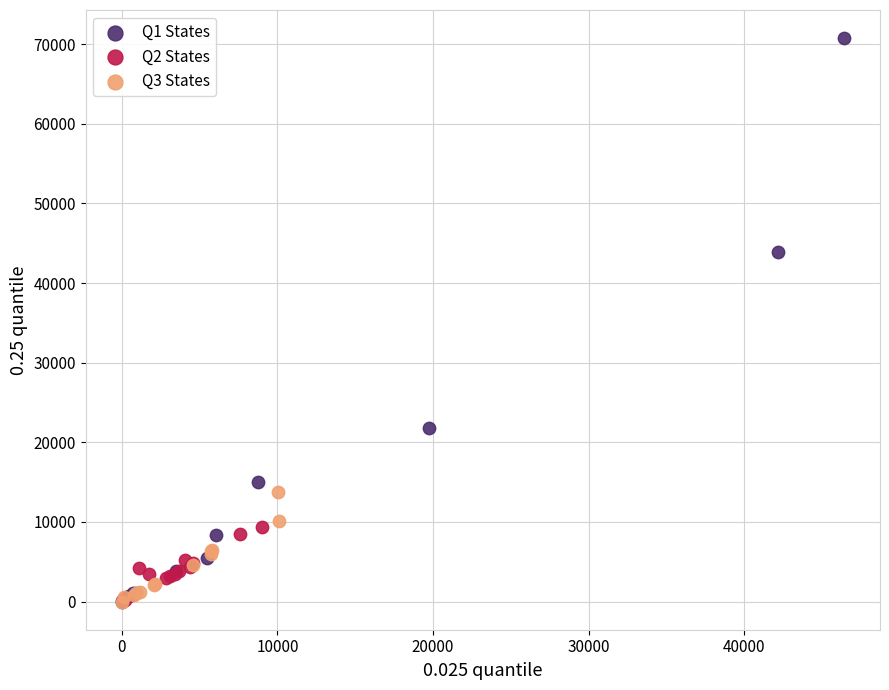

What are all the series names shown in the legend?

Q1 States, Q2 States, Q3 States